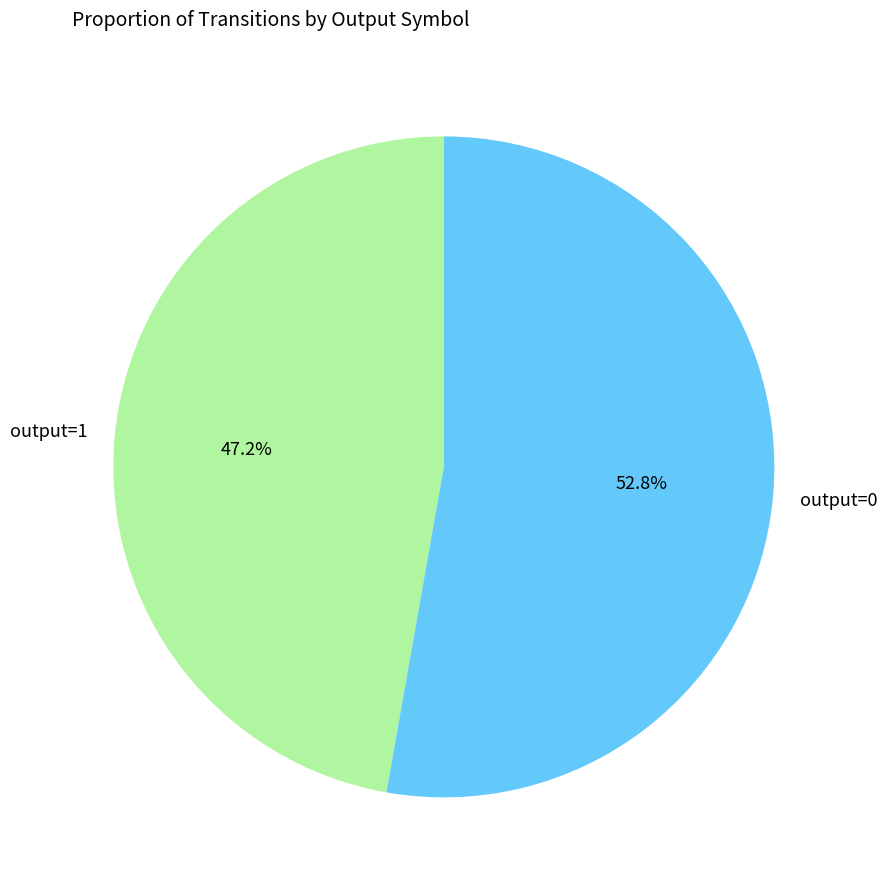

To the nearest percent, what is the average slice percentage?

50%